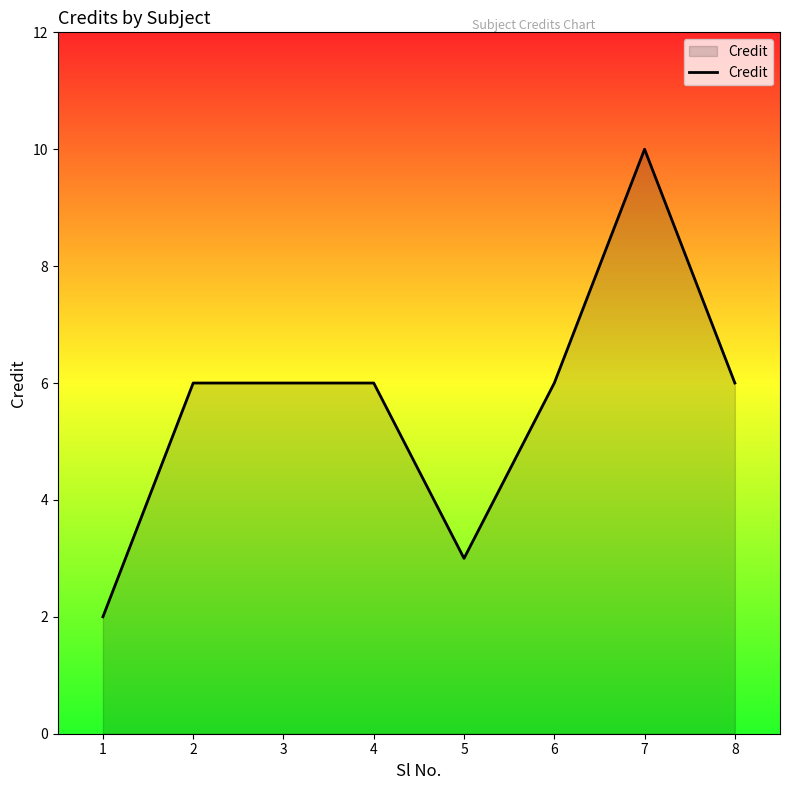

Between 2 and 1, which is larger?

2